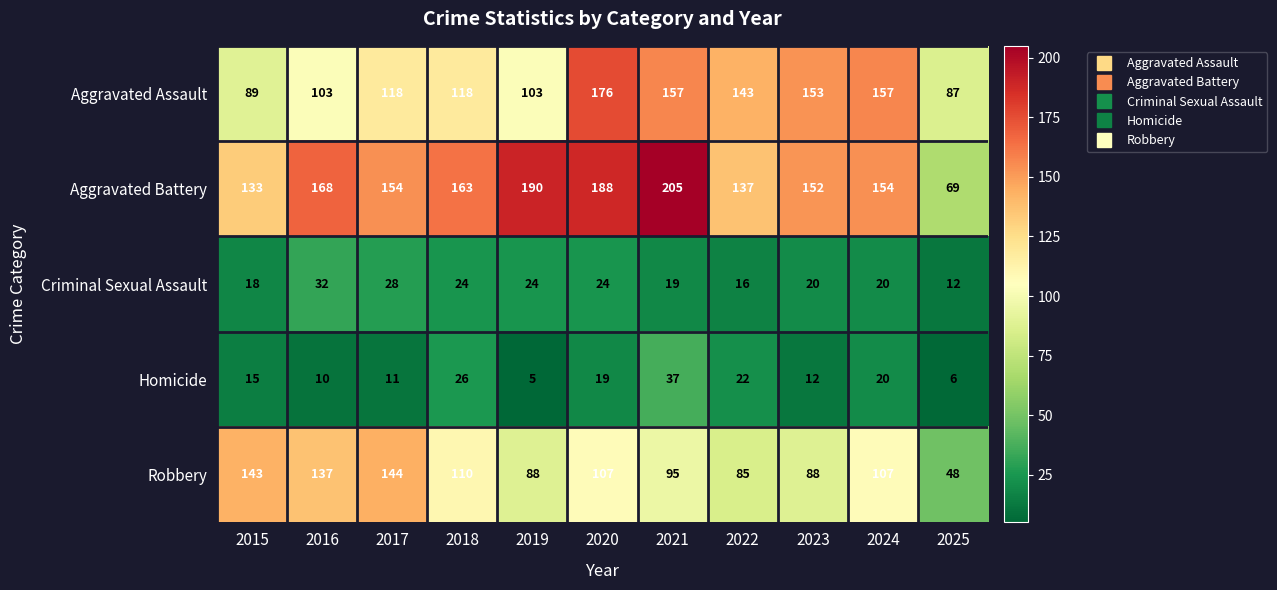

Rank the series at 2023 from lowest to highest value.

Homicide, Criminal Sexual Assault, Robbery, Aggravated Battery, Aggravated Assault